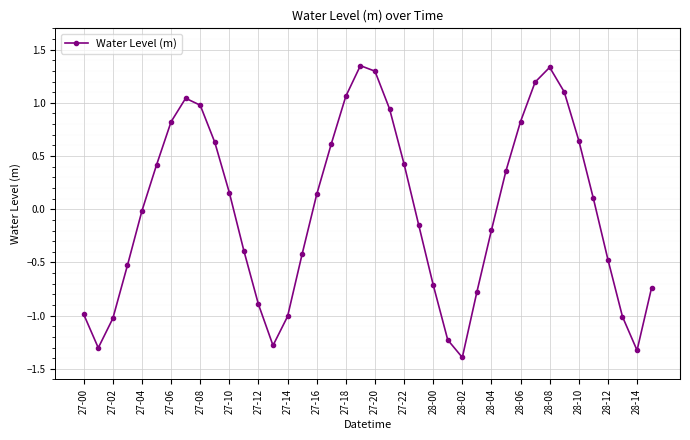

Does the chart display data point markers on the line(s)?

Yes